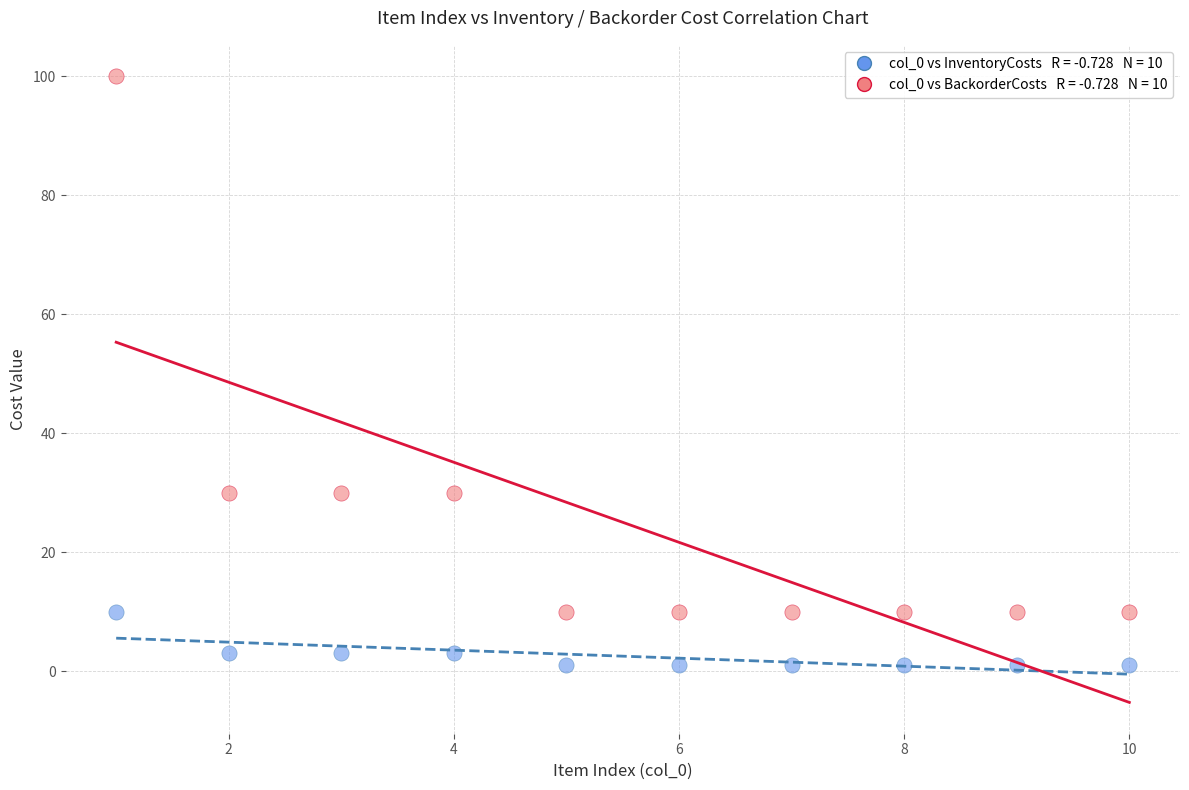

Across all data points, what is the range of Y values (max minus min)?

99